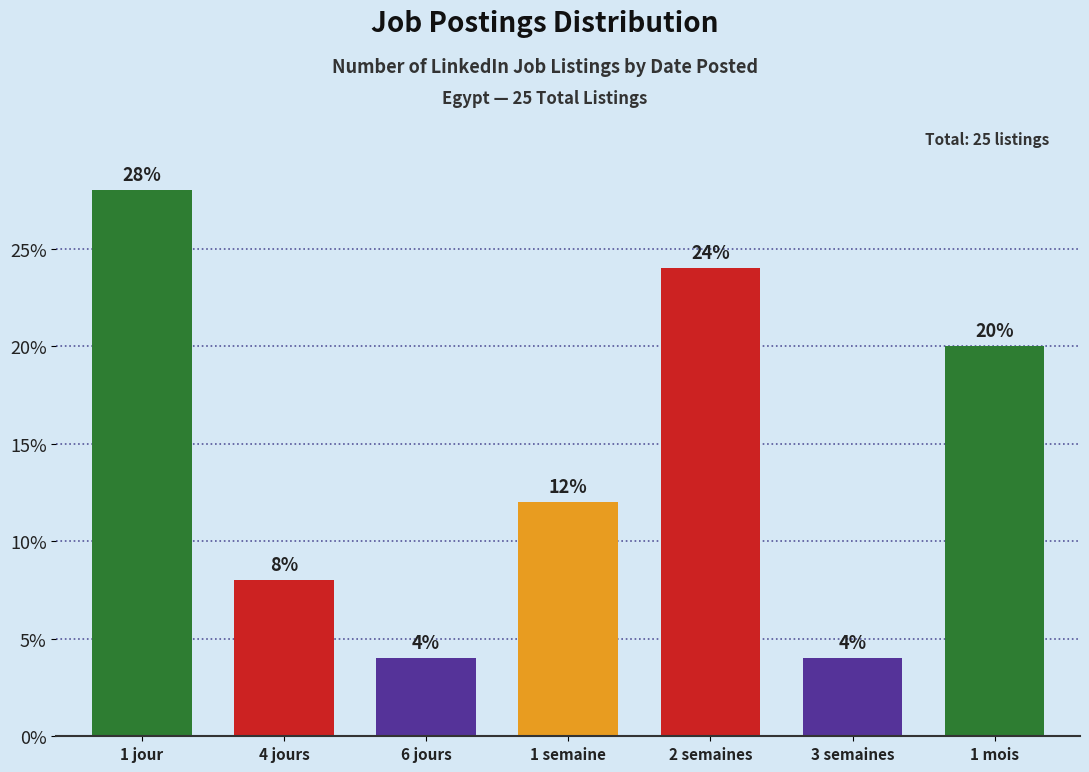

What is the difference between the maximum and minimum values?

24.0